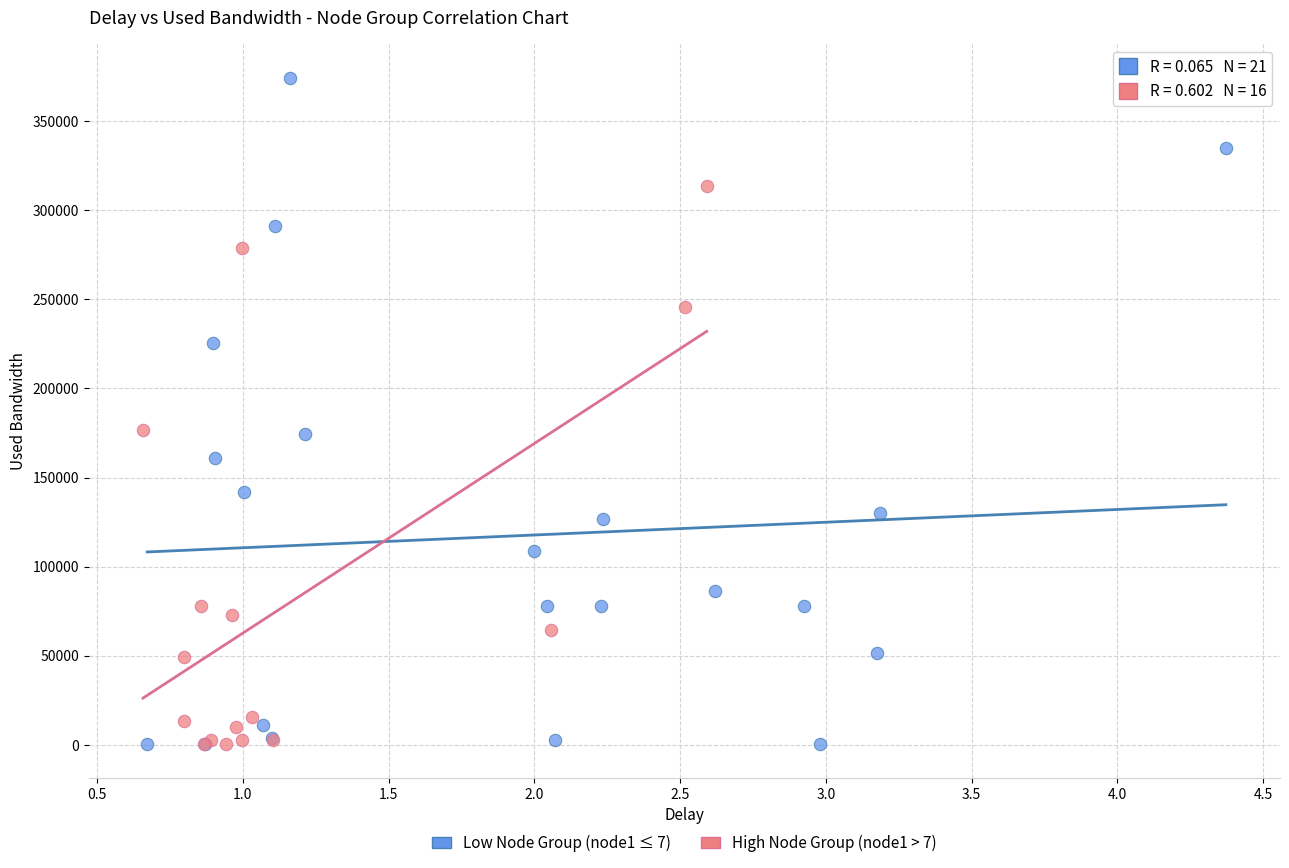

Which series has the largest Y range (max minus min)?

Low Node Group (node1 ≤ 7)